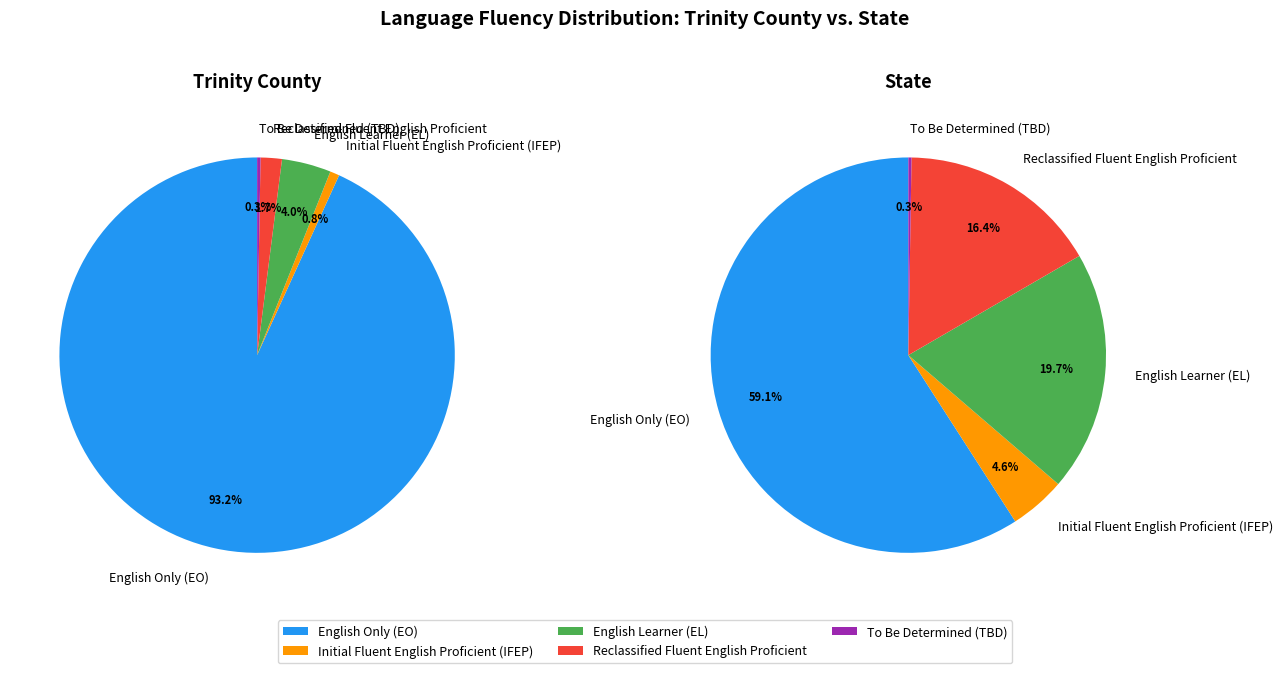

What percentage do English Learner (EL) and Initial Fluent English Proficient (IFEP) together represent?

4.8%